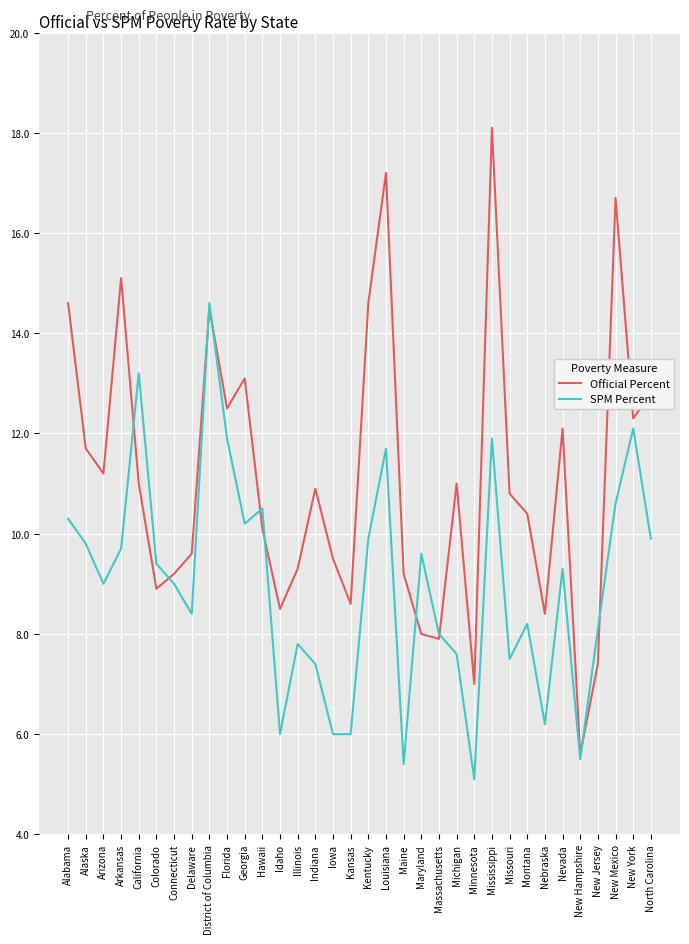

What is the lowest value of the SPM Percent series?

5.1